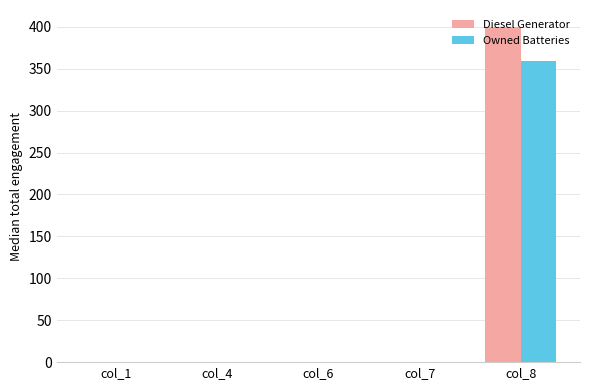

True or false: Owned Batteries has a value of -228.3 at col_1.

False